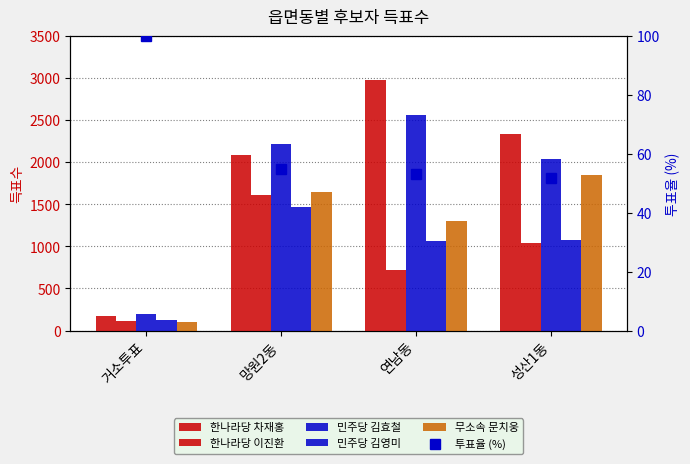

Reading left to right, extract all data points from this chart.

한나라당 차재홍: 거소투표=173.0	망원2동=2093.0	연남동=2976.0	성산1동=2340.0
한나라당 이진환: 거소투표=118.0	망원2동=1618.0	연남동=720.0	성산1동=1037.0
민주당 김효철: 거소투표=192.0	망원2동=2213.0	연남동=2564.0	성산1동=2036.0
민주당 김영미: 거소투표=121.0	망원2동=1472.0	연남동=1067.0	성산1동=1082.0
무소속 문치웅: 거소투표=98.0	망원2동=1645.0	연남동=1306.0	성산1동=1851.0
투표율 (%): 거소투표=100.0	망원2동=54.9	연남동=53.1	성산1동=51.8